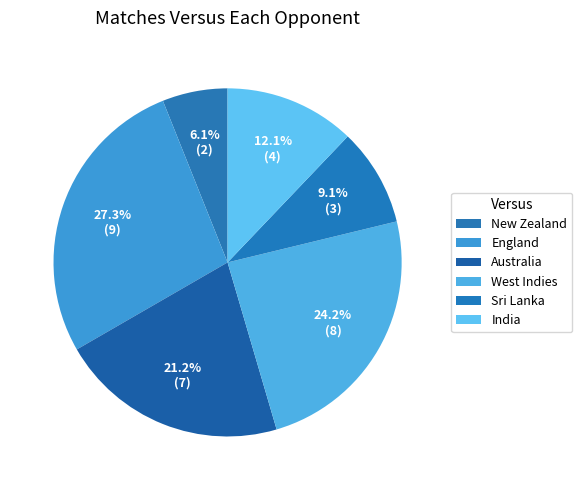

Count the number of slices in the pie.

6